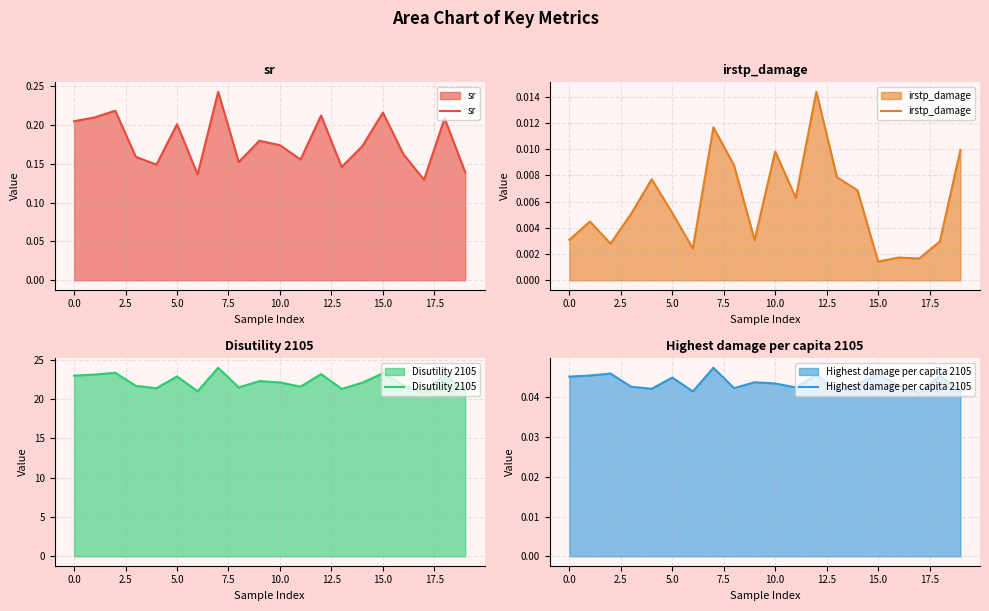

Which series has the widest spread of values?

Disutility 2105